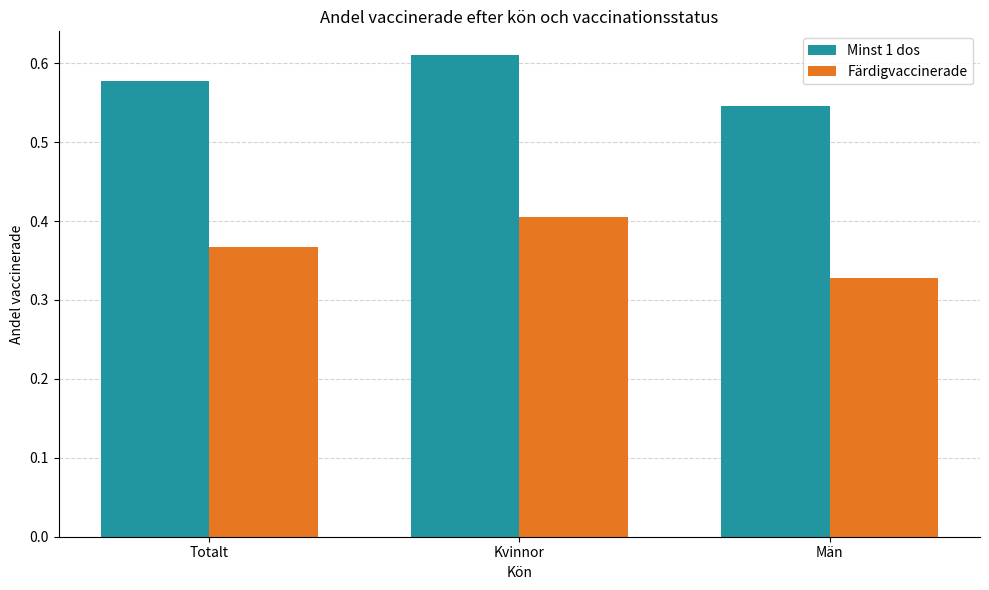

What is the label of the 3rd bar from the left?

Män